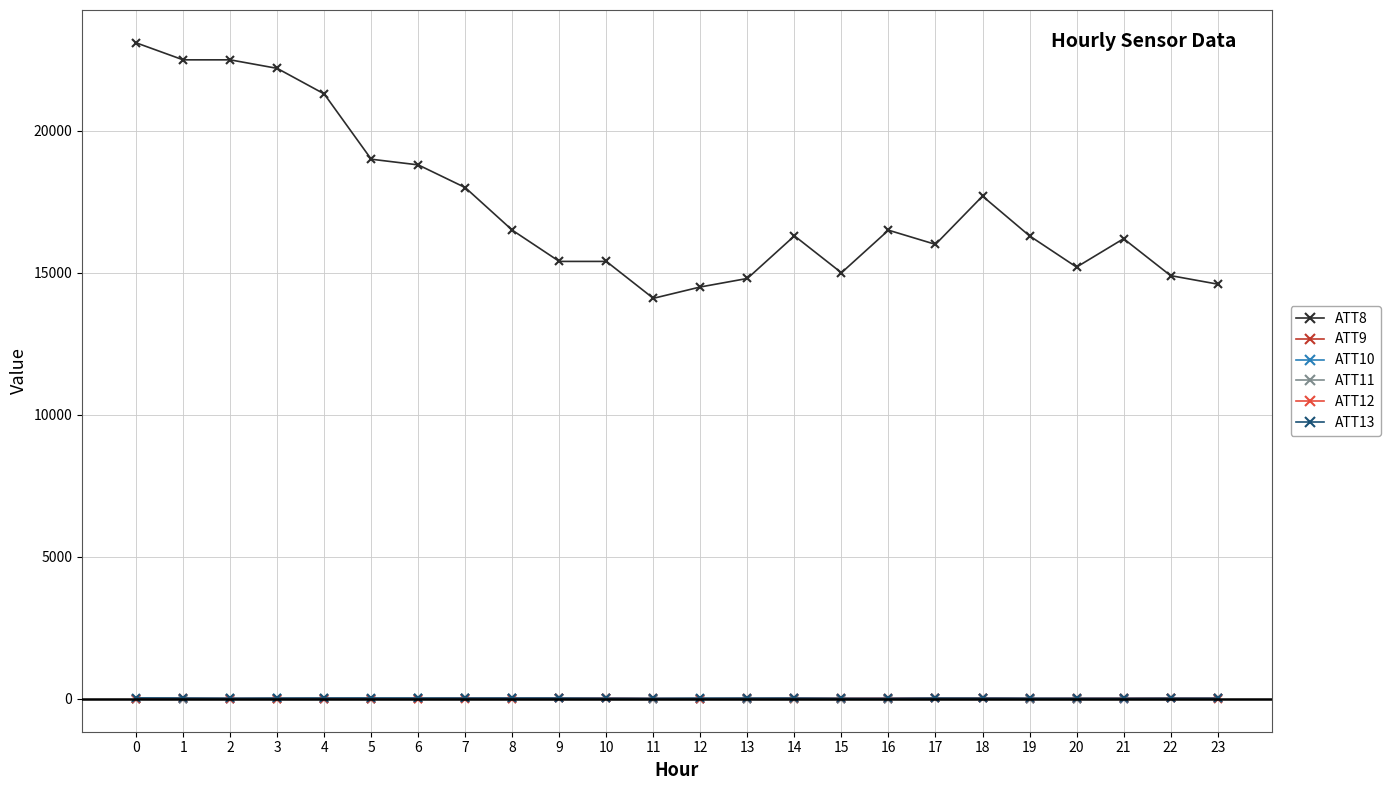

What is the smallest value displayed?

-10.0